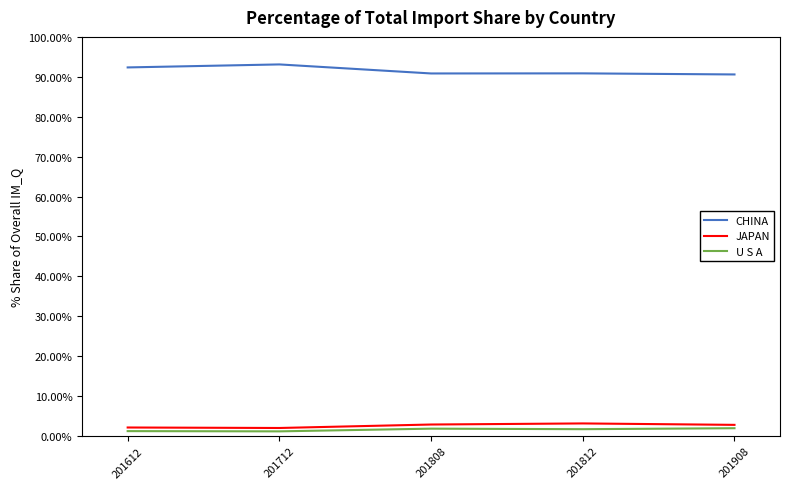

What is the difference between the maximum and minimum values in the U S A series?

0.8